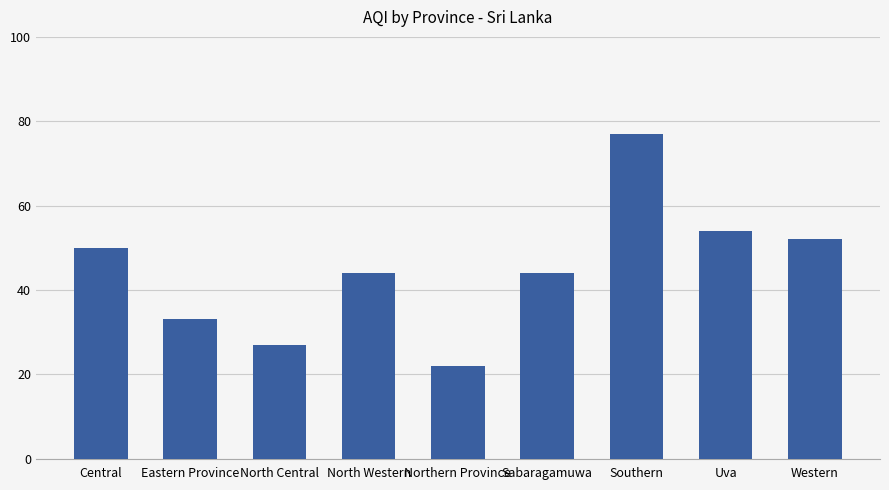

What is the change in value from North Central to North Western?

+17